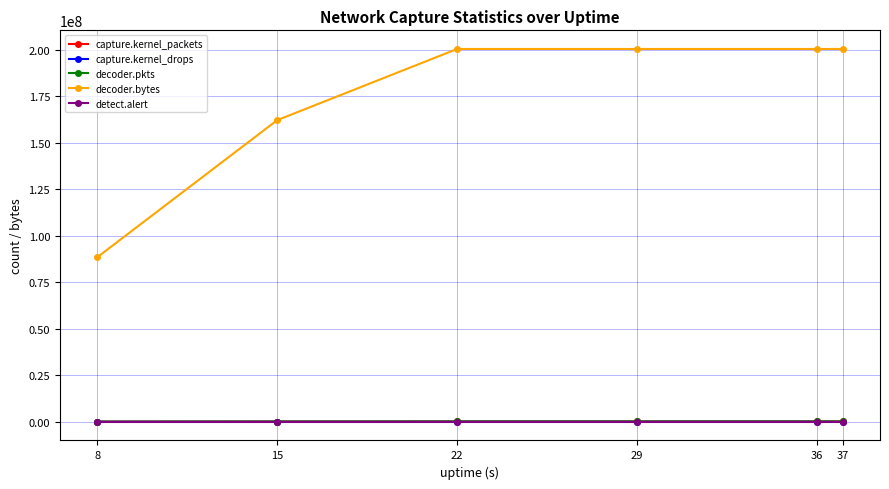

What is the greatest value displayed?

200552718